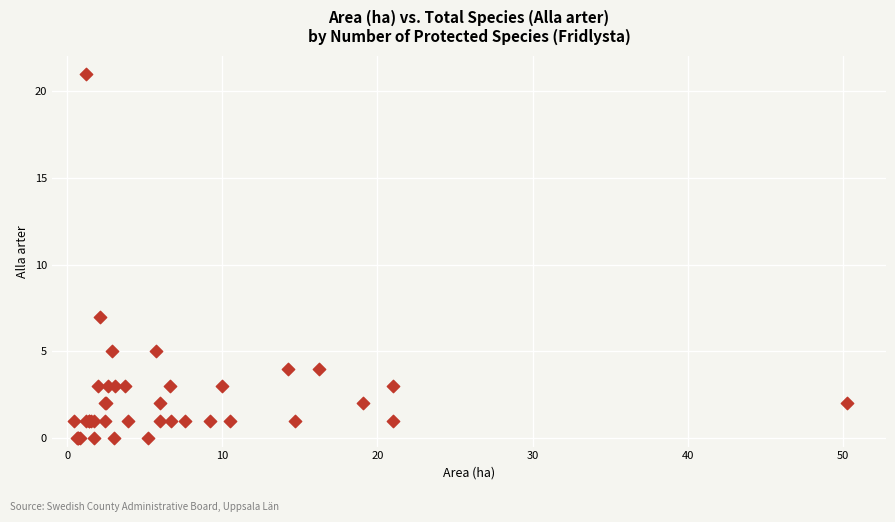

What Y value in the scatter plot is closest to 10?

7